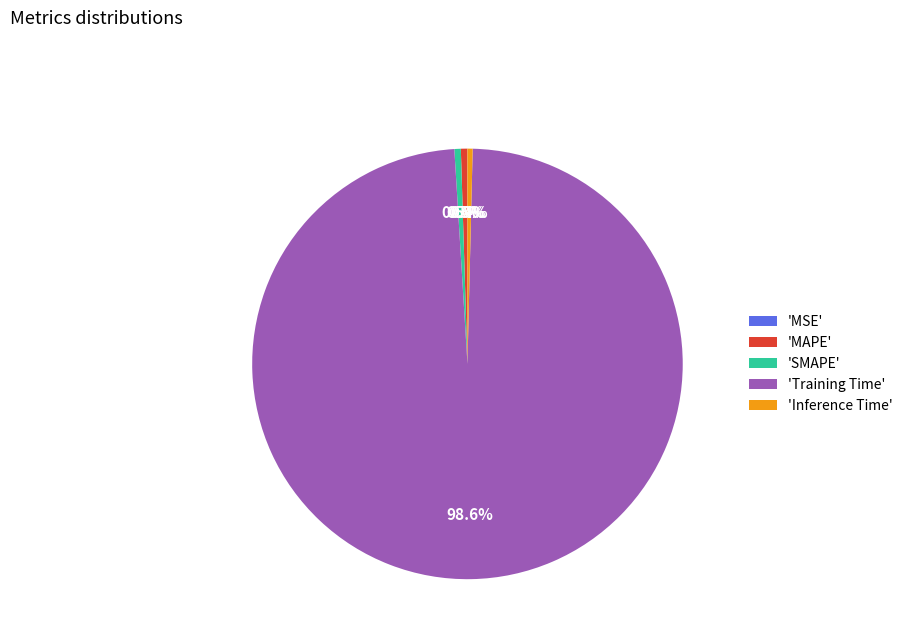

Combined, what portion of the pie is 'Training Time' and 'SMAPE'?

99.1%